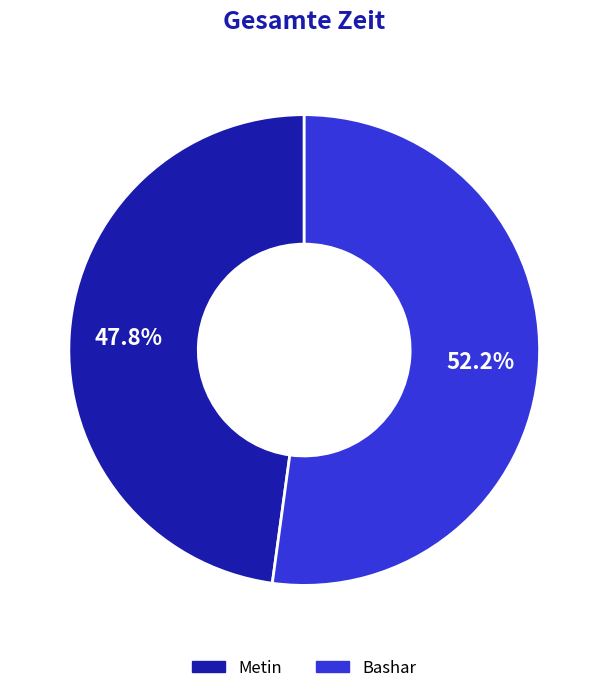

To the nearest percent, what is the difference between the largest and smallest slice percentages?

4%